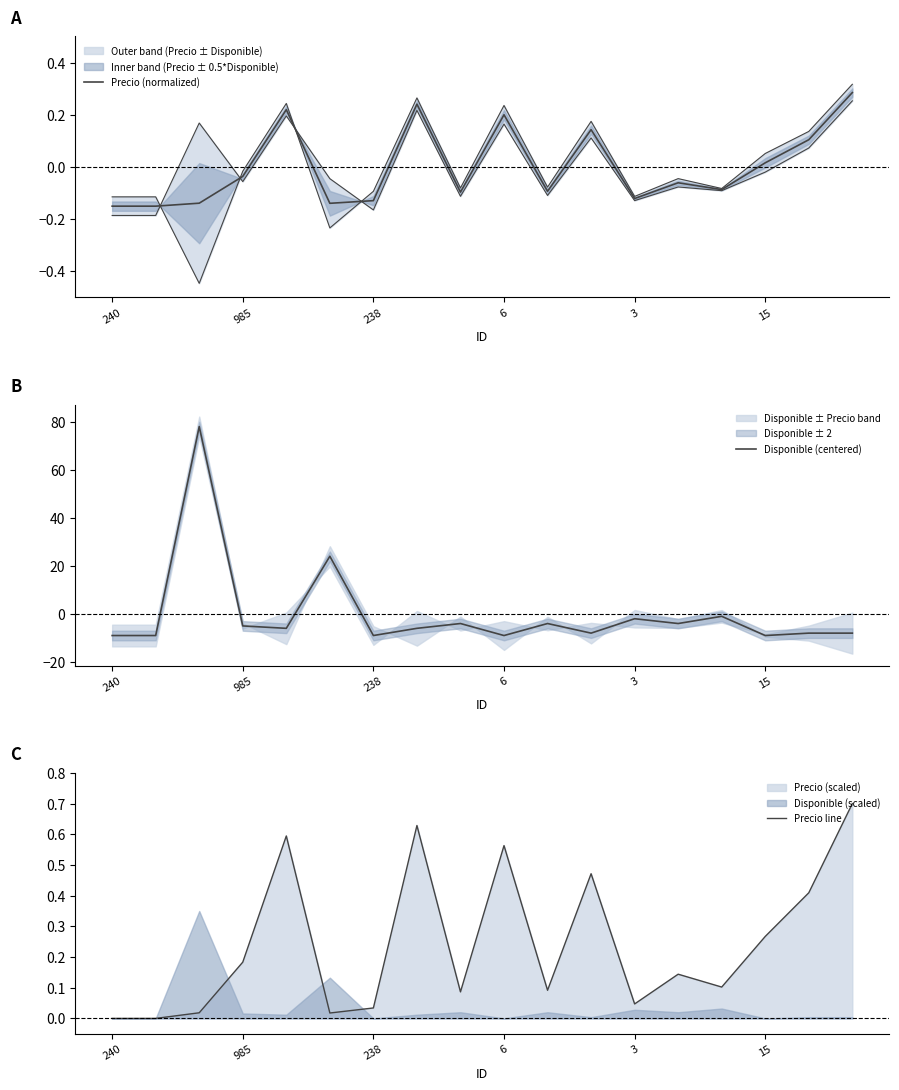

Is it true that Precio (normalized) equals -0.1 at 8?

False